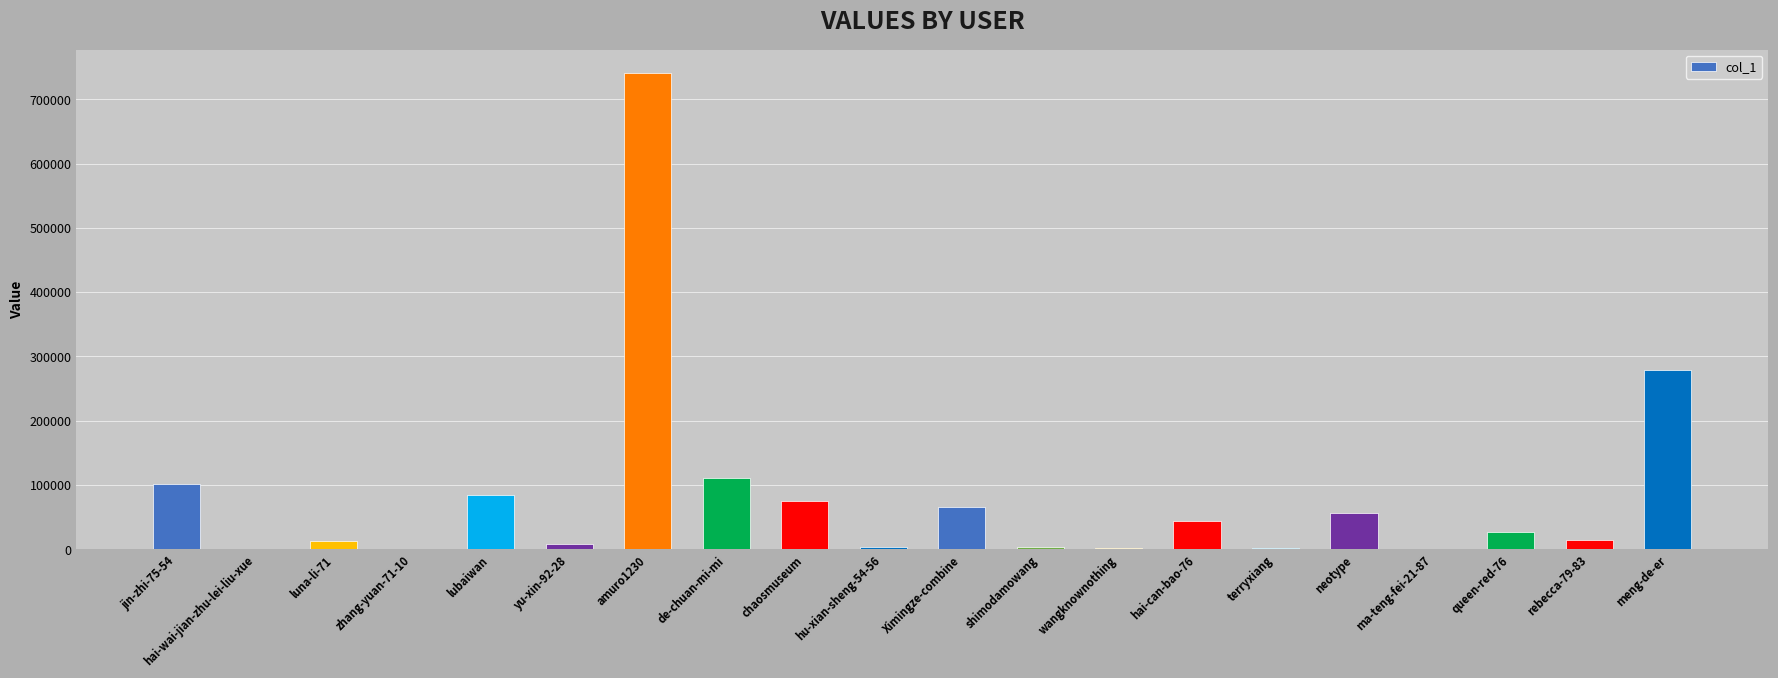

Are the bars grouped side by side (vs. stacked)?

No